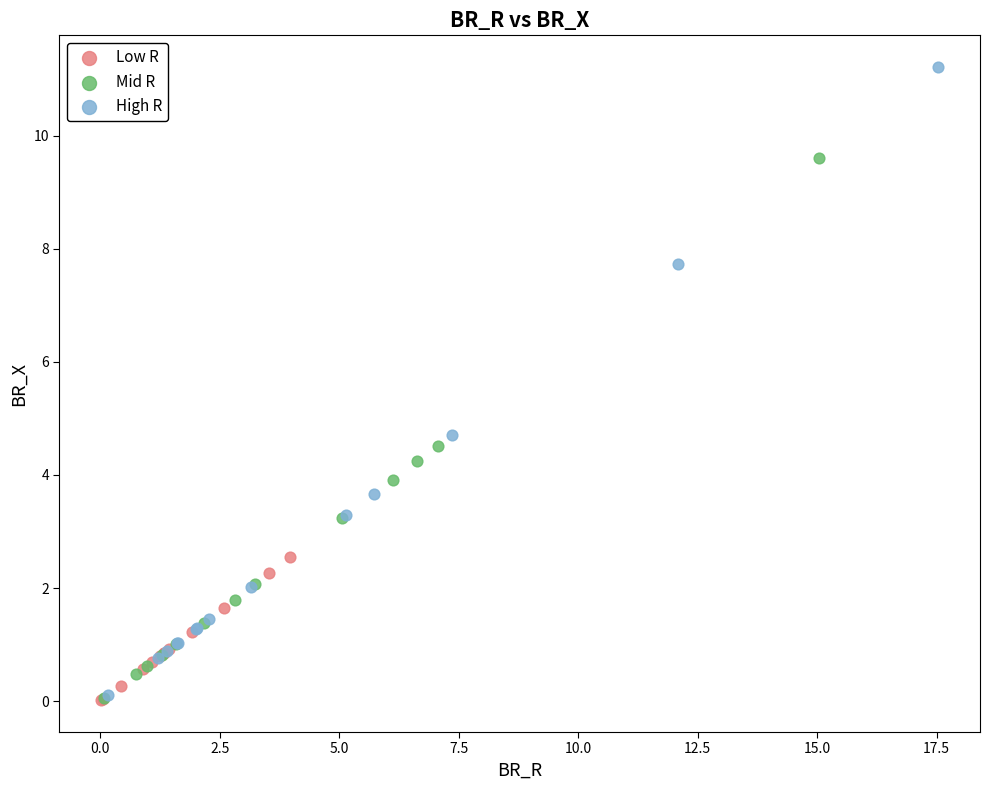

Which series has the widest spread of Y values?

High R